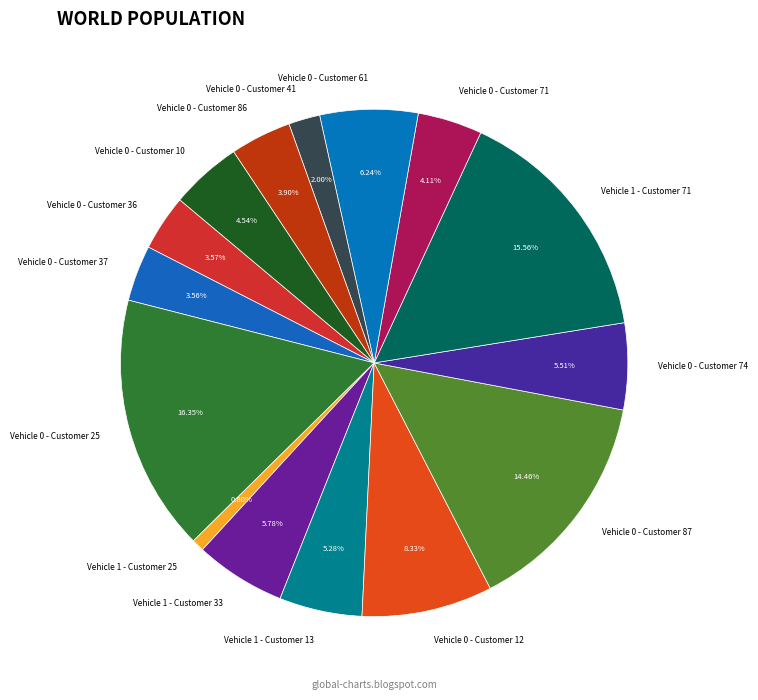

Approximately how many times larger is the value at Vehicle 0 - Customer 71 compared to Vehicle 1 - Customer 33?

0.7